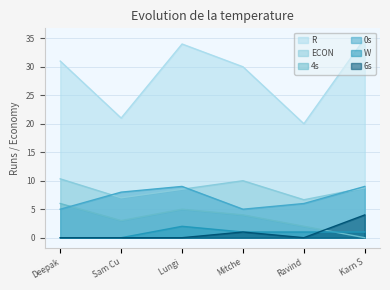

Reading right to left, extract all data points from this chart.

R: Karn S=35.0	Ravind=20.0	Mitche=30.0	Lungi =34.0	Sam Cu=21.0	Deepak=31.0
ECON: Karn S=8.8	Ravind=6.7	Mitche=10.0	Lungi =8.5	Sam Cu=7.0	Deepak=10.3
4s: Karn S=0.0	Ravind=2.0	Mitche=4.0	Lungi =5.0	Sam Cu=3.0	Deepak=6.0
0s: Karn S=9.0	Ravind=6.0	Mitche=5.0	Lungi =9.0	Sam Cu=8.0	Deepak=5.0
W: Karn S=1.0	Ravind=1.0	Mitche=1.0	Lungi =2.0	Sam Cu=0.0	Deepak=0.0
6s: Karn S=4.0	Ravind=0.0	Mitche=1.0	Lungi =0.0	Sam Cu=0.0	Deepak=0.0